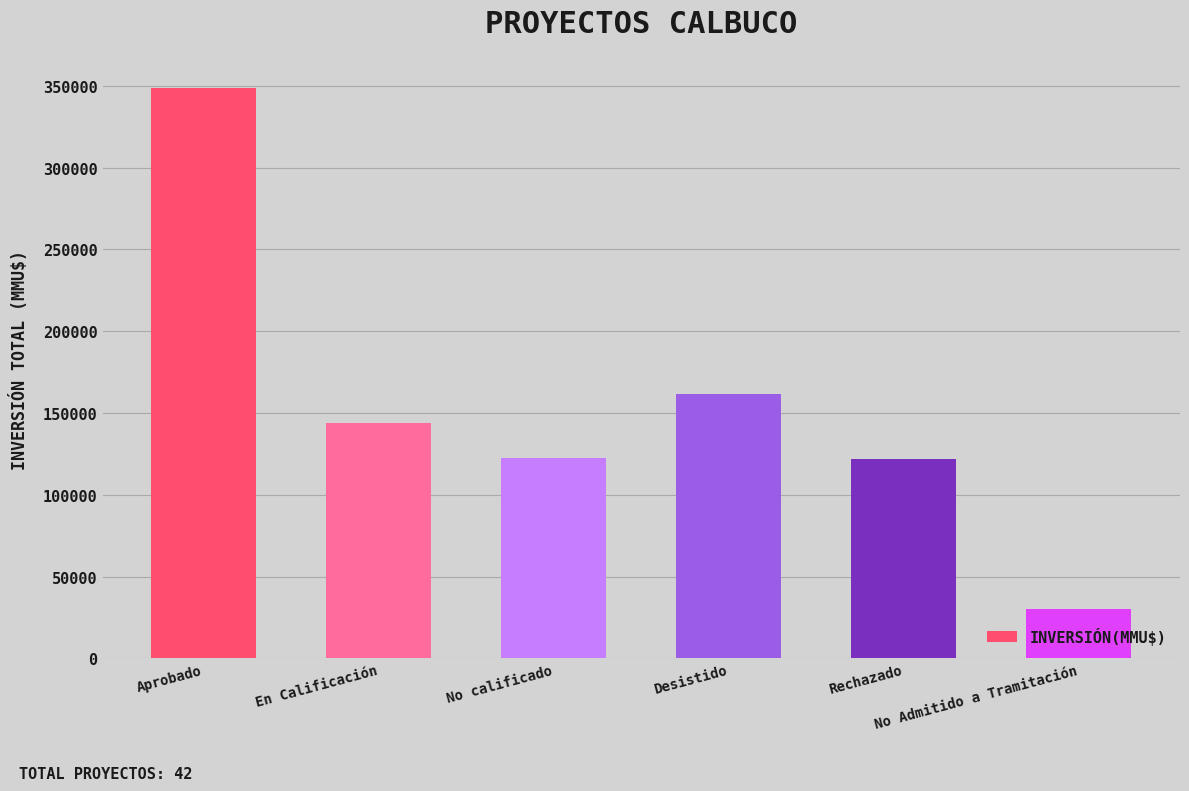

What position from the left is No Admitido a Tramitación?

6